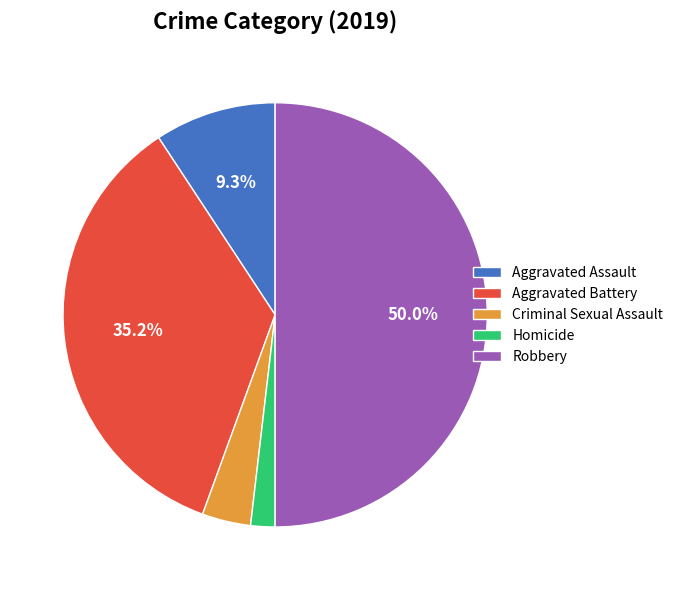

Rank the categories by value from lowest to highest.

Homicide, Criminal Sexual Assault, Aggravated Assault, Aggravated Battery, Robbery